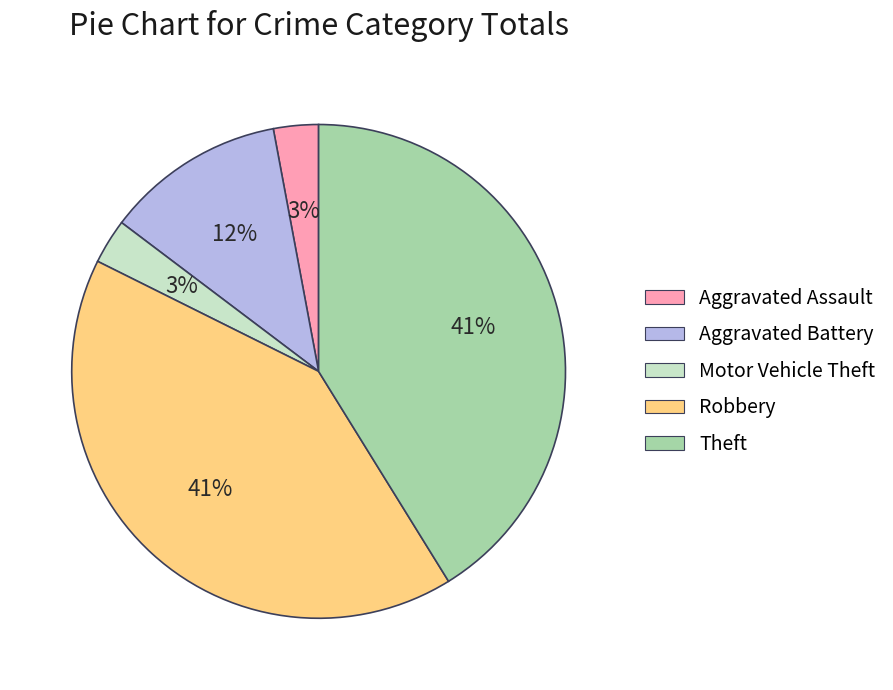

To the nearest percent, what portion does Theft represent?

41%